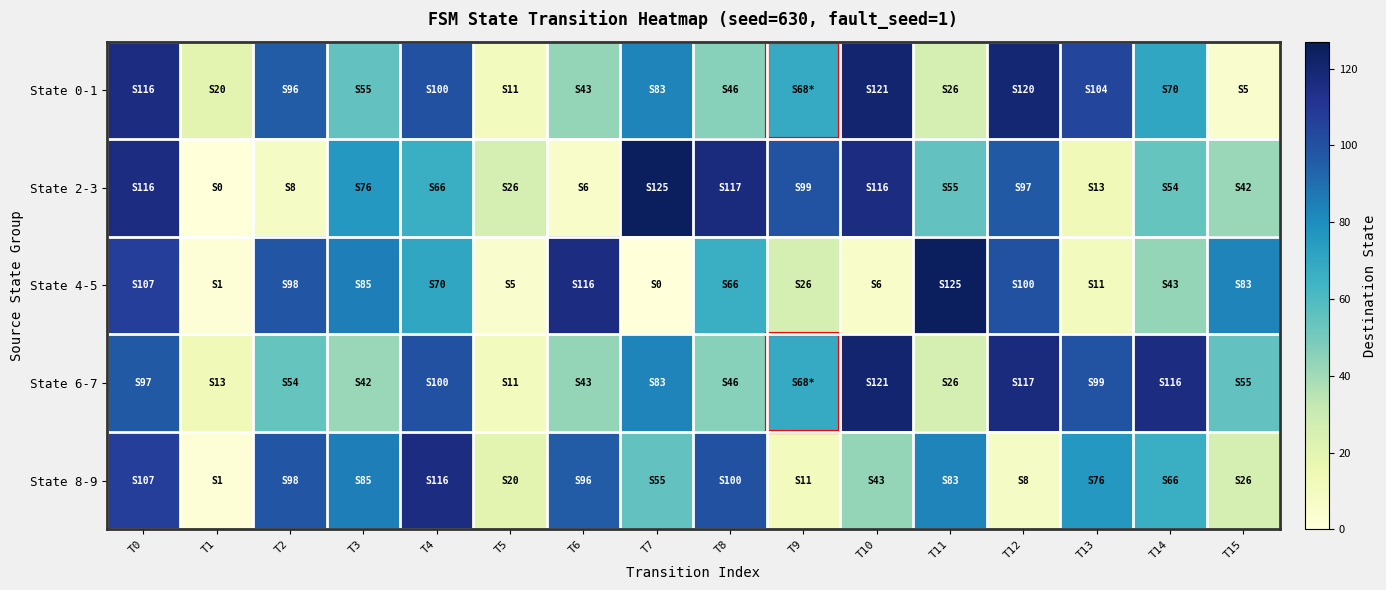

Which has a higher value, T15 or T9?

T9